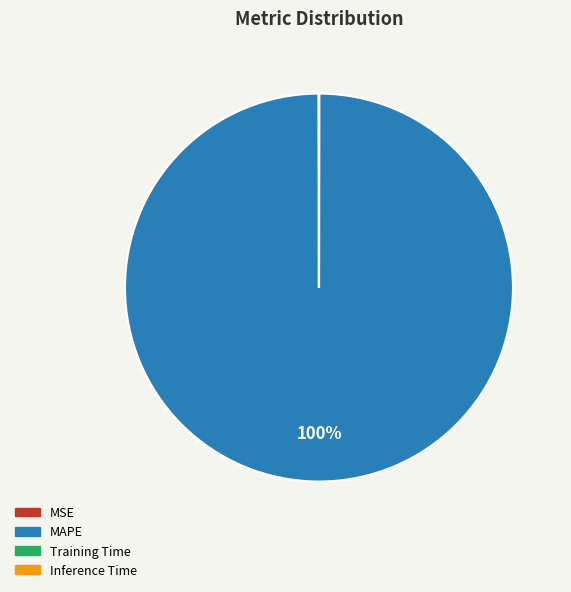

True or false: MAPE accounts for 100% of the total.

True